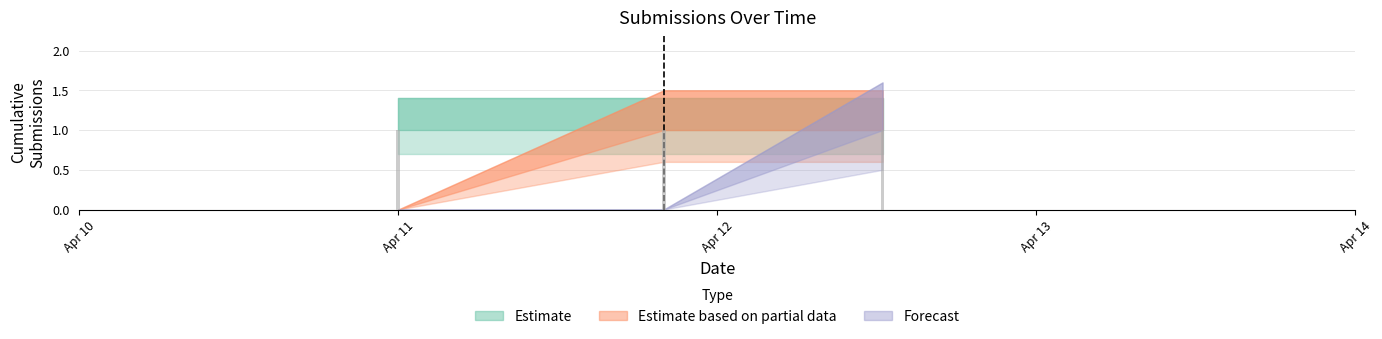

Which series has the widest spread of values?

Estimate based on partial data